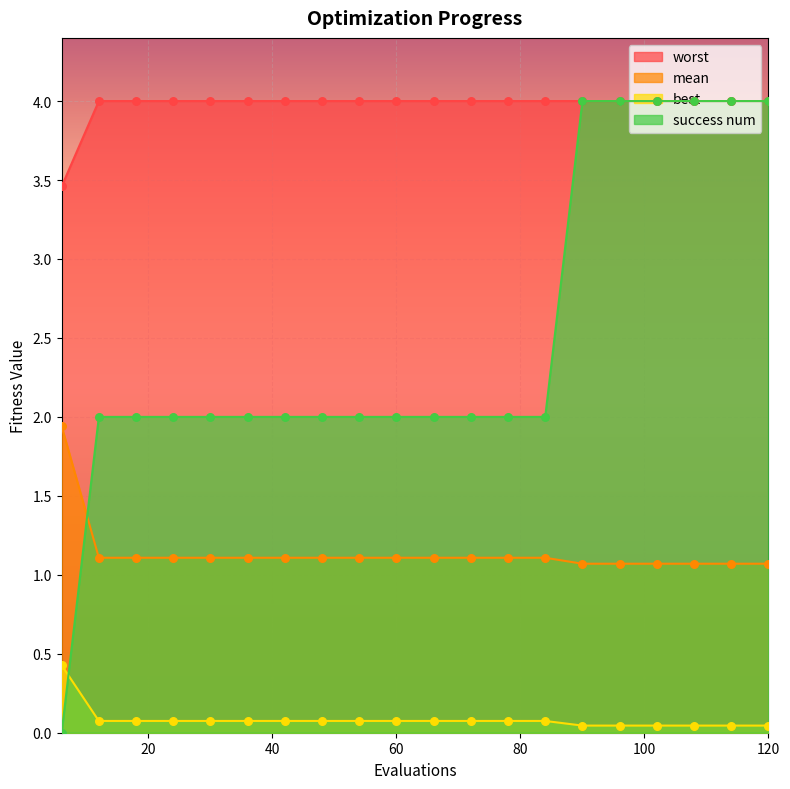

Which series reaches the minimum Y coordinate?

success num